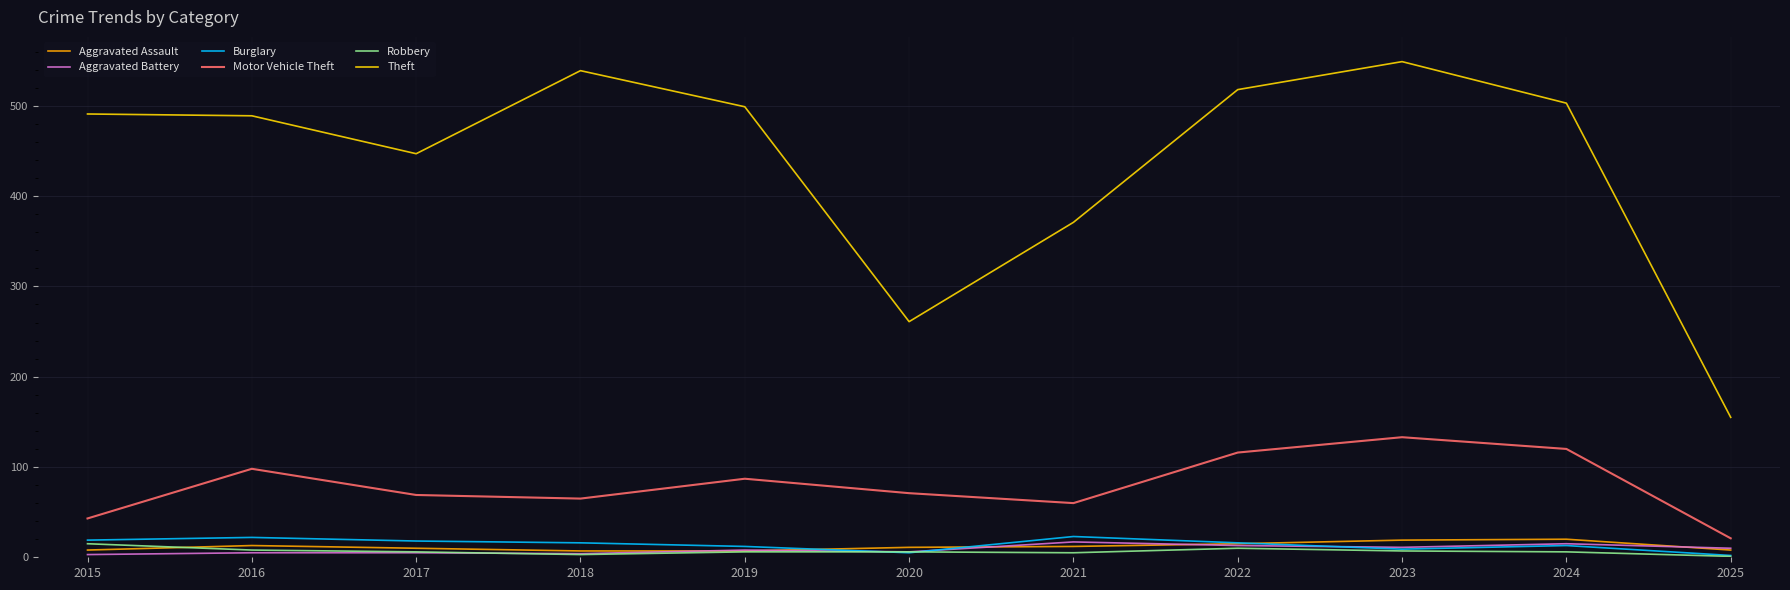

True or false: Robbery and Motor Vehicle Theft intersect in this chart.

False